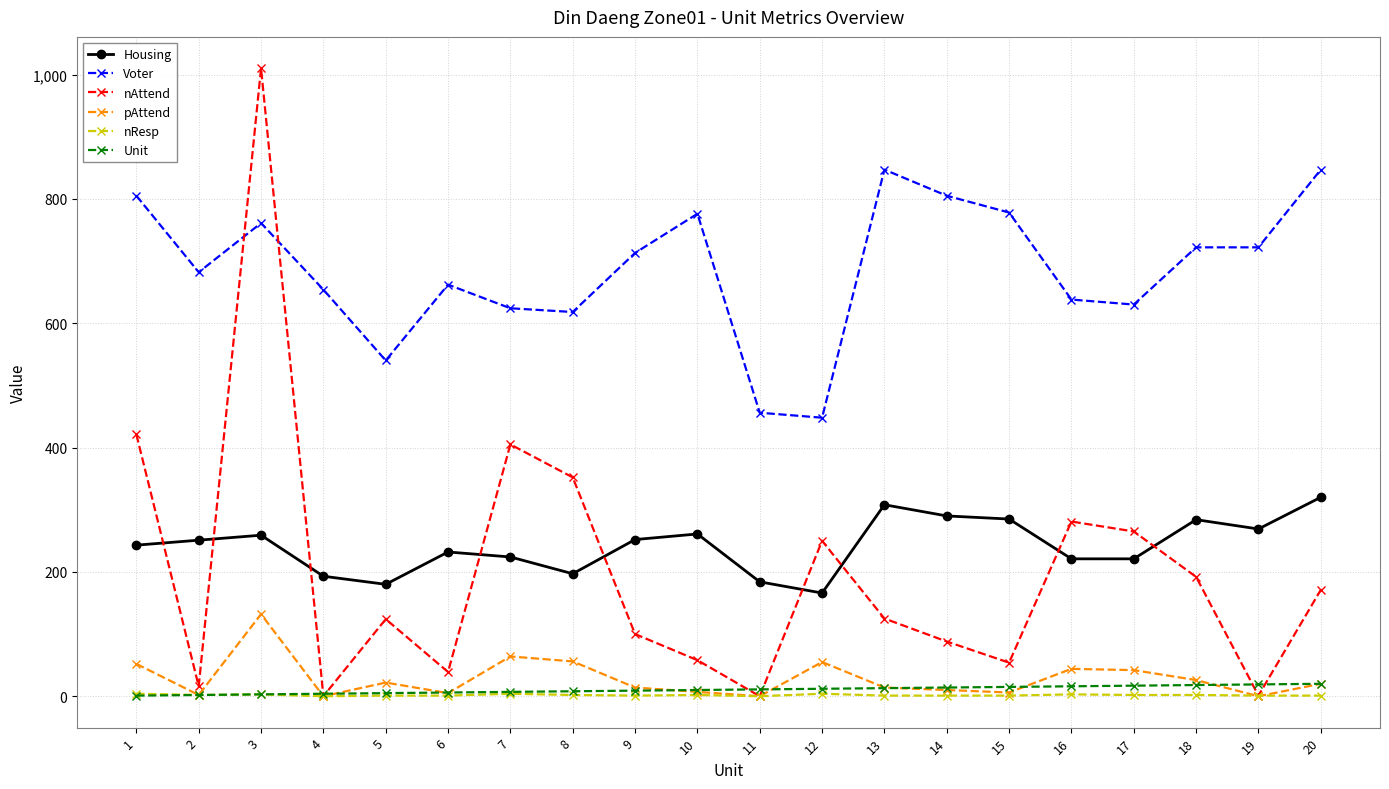

How many times do nAttend and Housing cross each other?

9